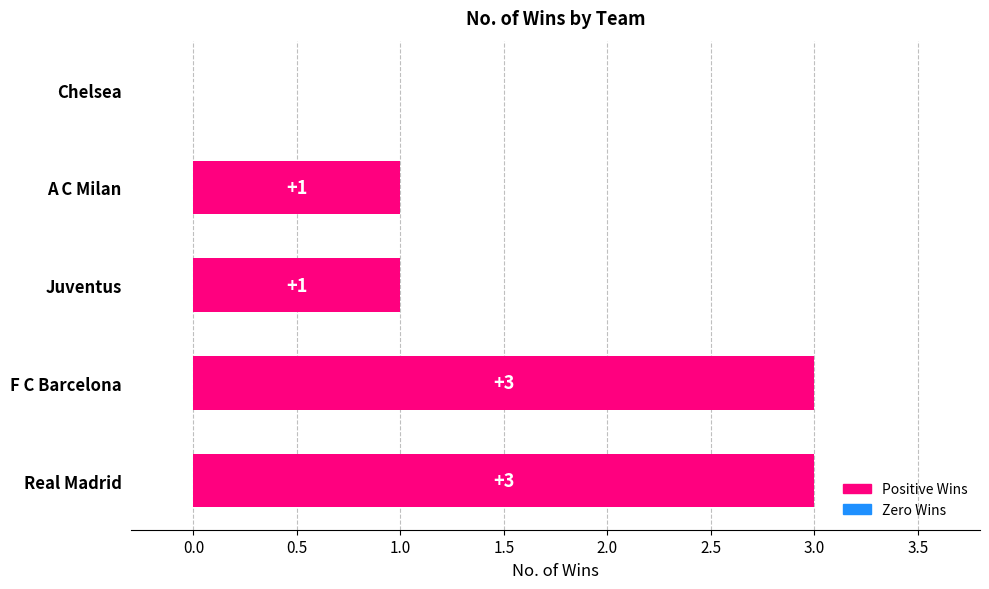

Is it true that the value at Chelsea is 0?

True